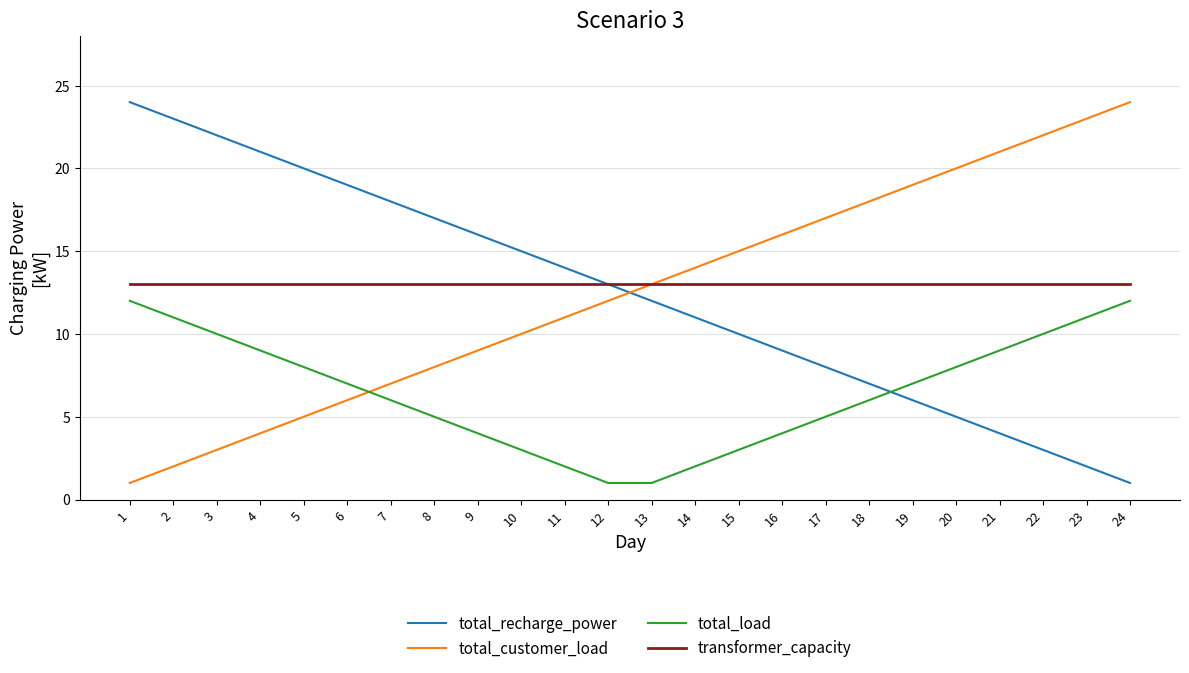

What is the spread (max minus min) of values at 24?

23